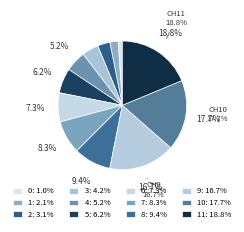

Rank the categories by value from lowest to highest.

0, 1, 2, 3, 4, 5, 6, 7, 8, 9, 10, 11